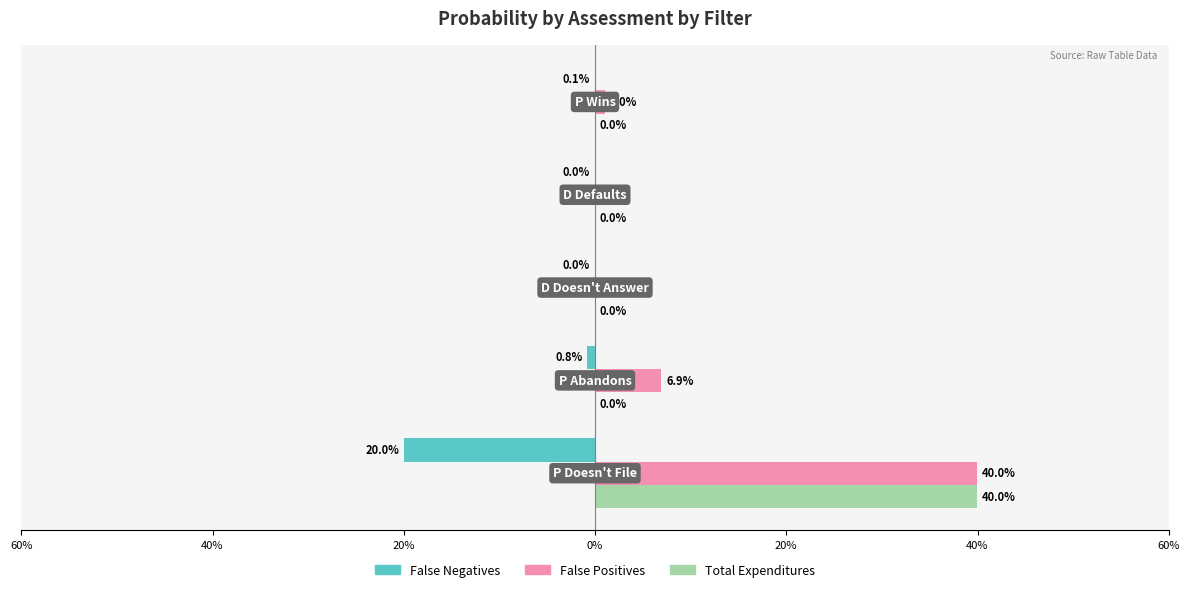

What is the minimum value shown in the chart?

-0.2